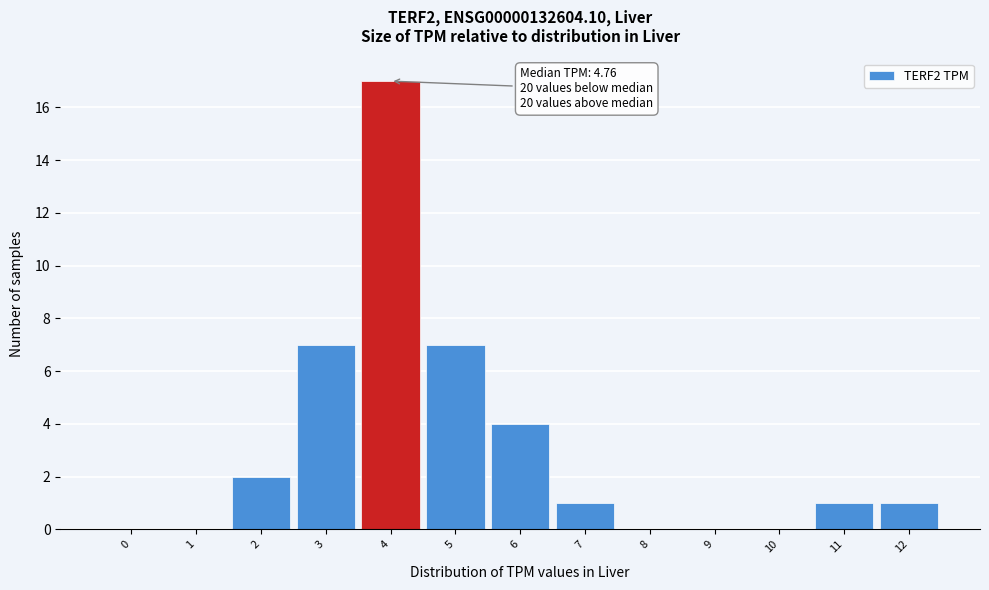

Reading left to right, extract all data points from this chart.

0=0	1=0	2=2	3=7	4=17	5=7	6=4	7=1	8=0	9=0	10=0	11=1	12=1